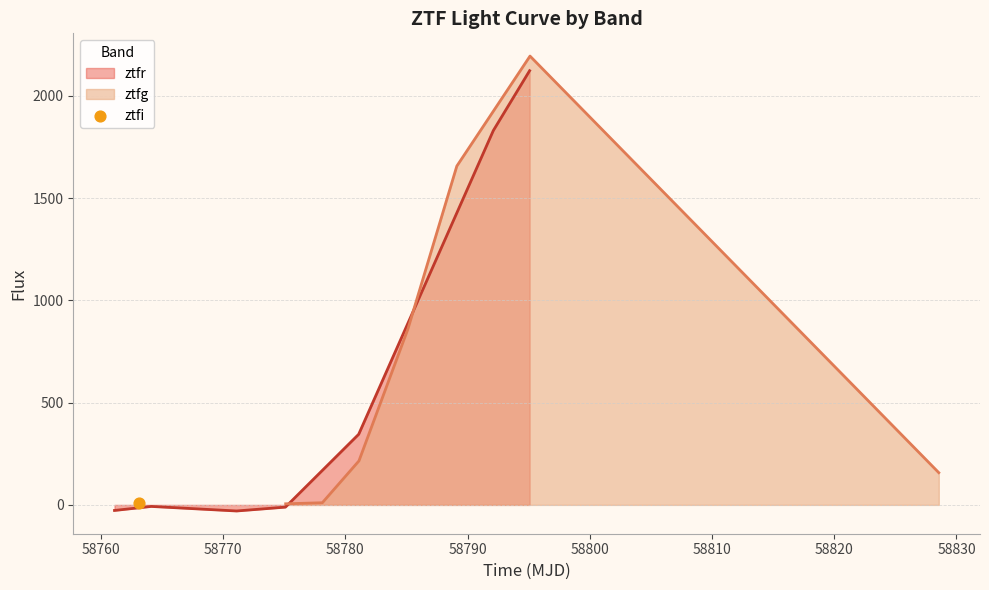

Is the value of ztfg at 58828.5557407001 greater than the value of ztfr at 58795.111597199924?

No